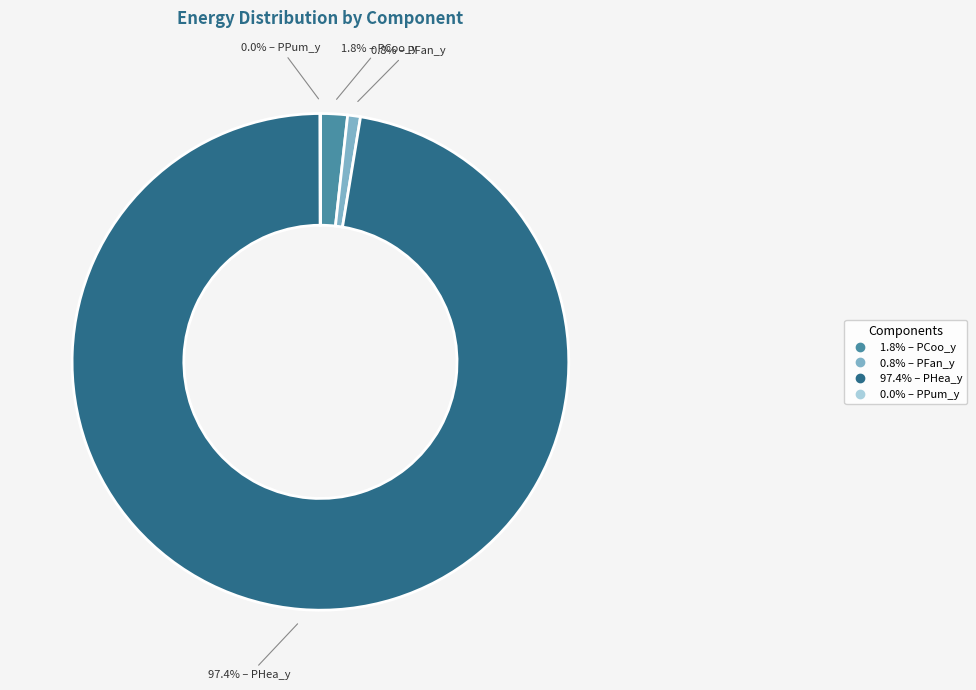

To the nearest percent, what is the average slice percentage?

25%